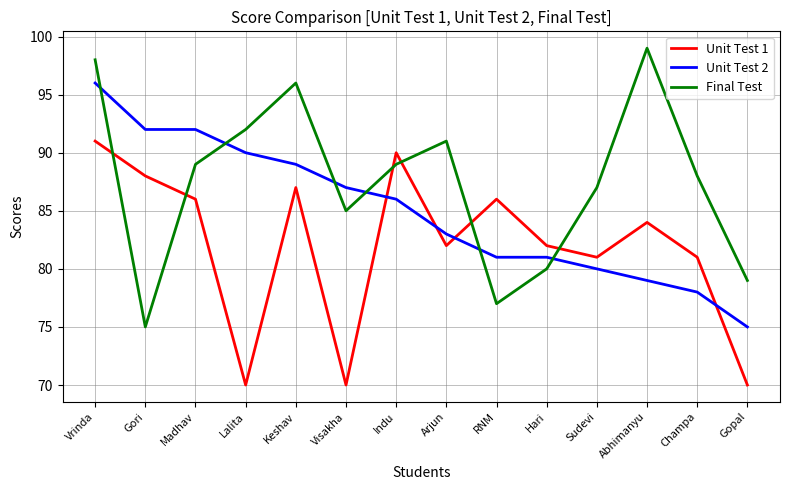

What is the smallest value displayed?

70